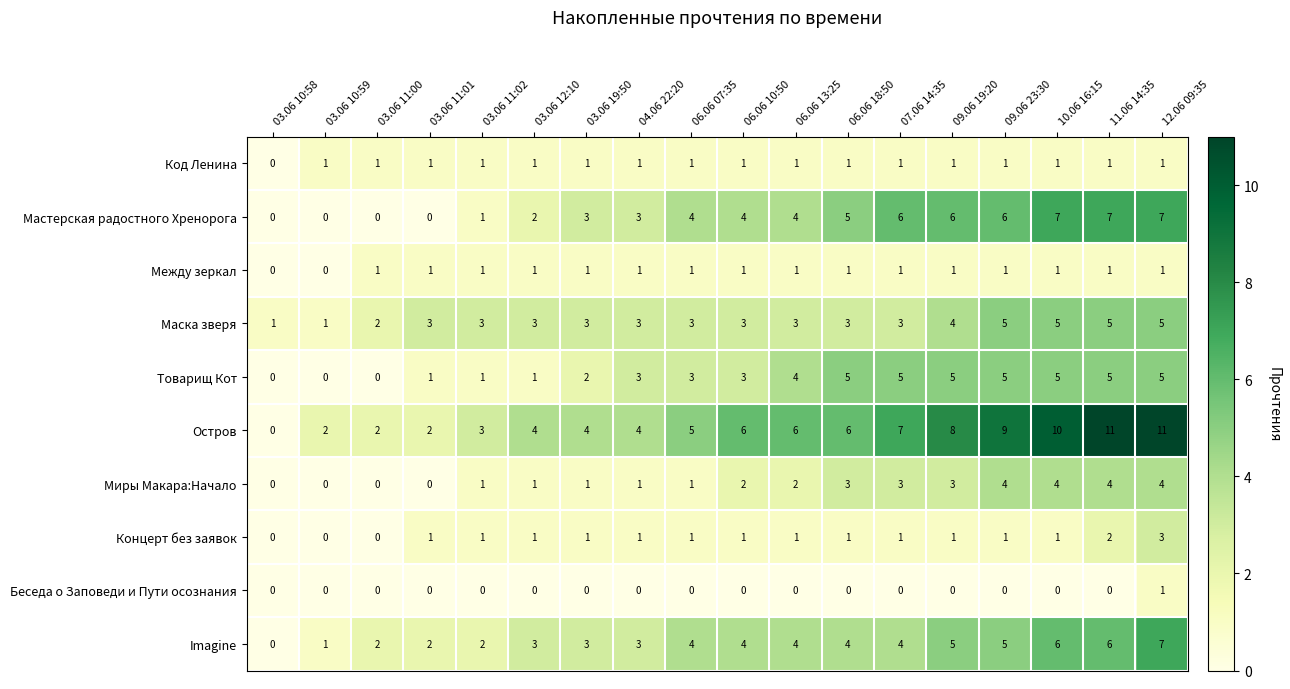

At which label does Код Ленина reach its minimum?

03.06 10:58